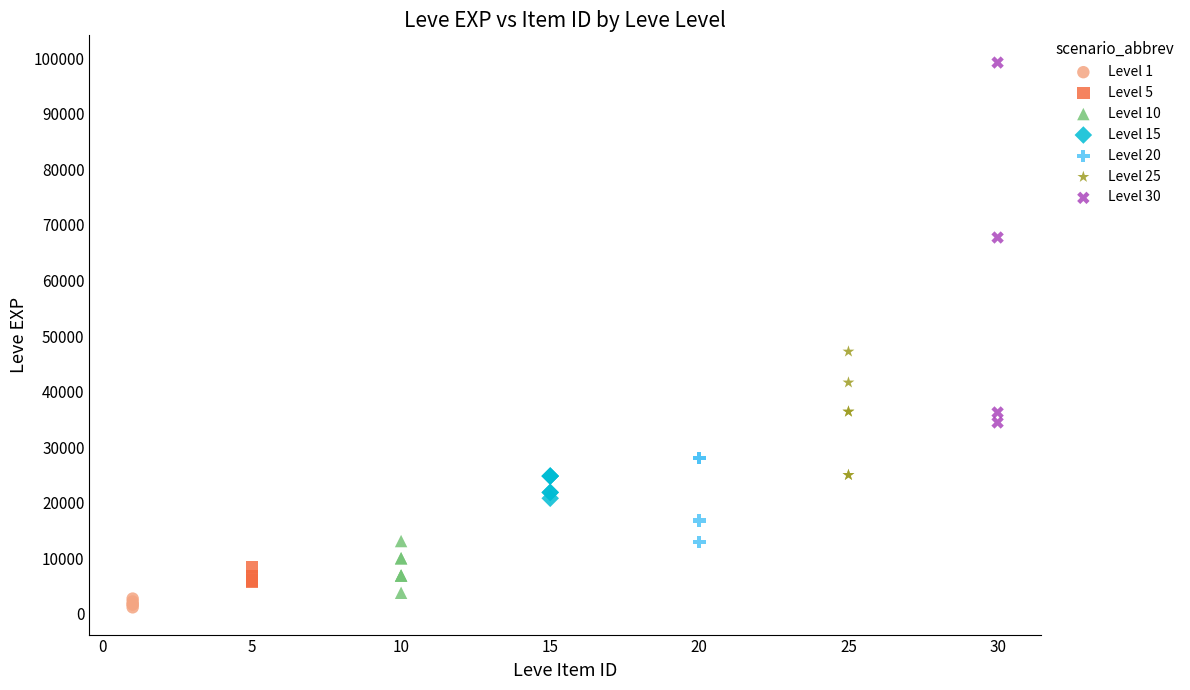

Which series reaches the maximum Y coordinate?

Level 30